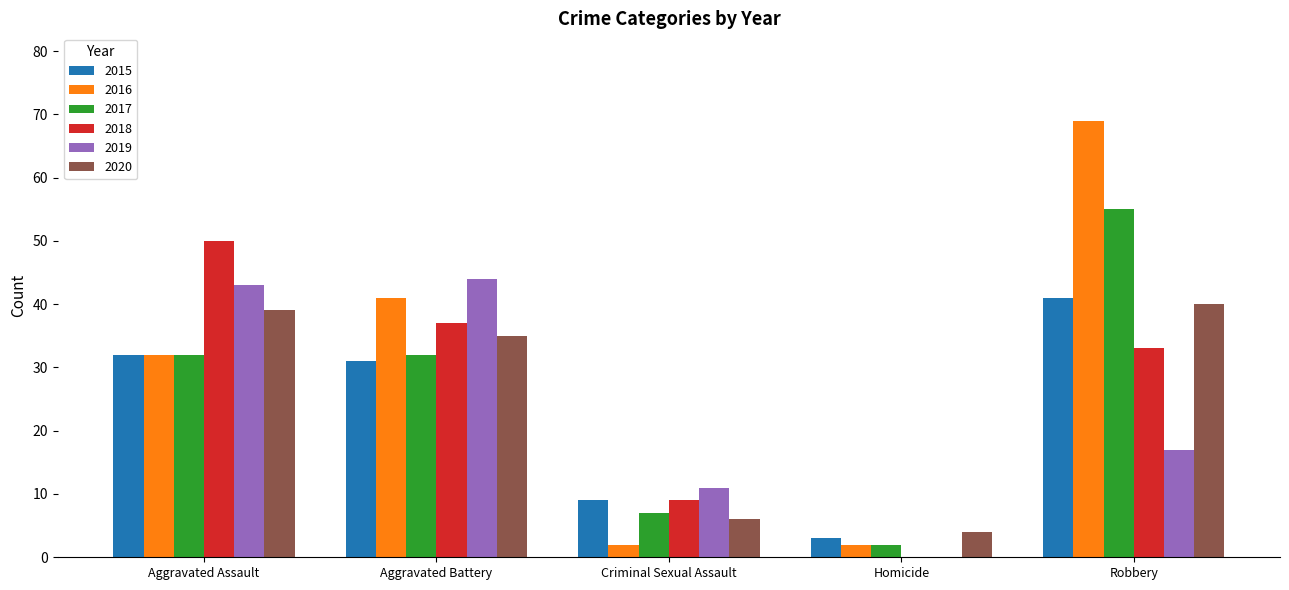

Is the value of 2020 at Homicide greater than the value of 2017 at Homicide?

Yes